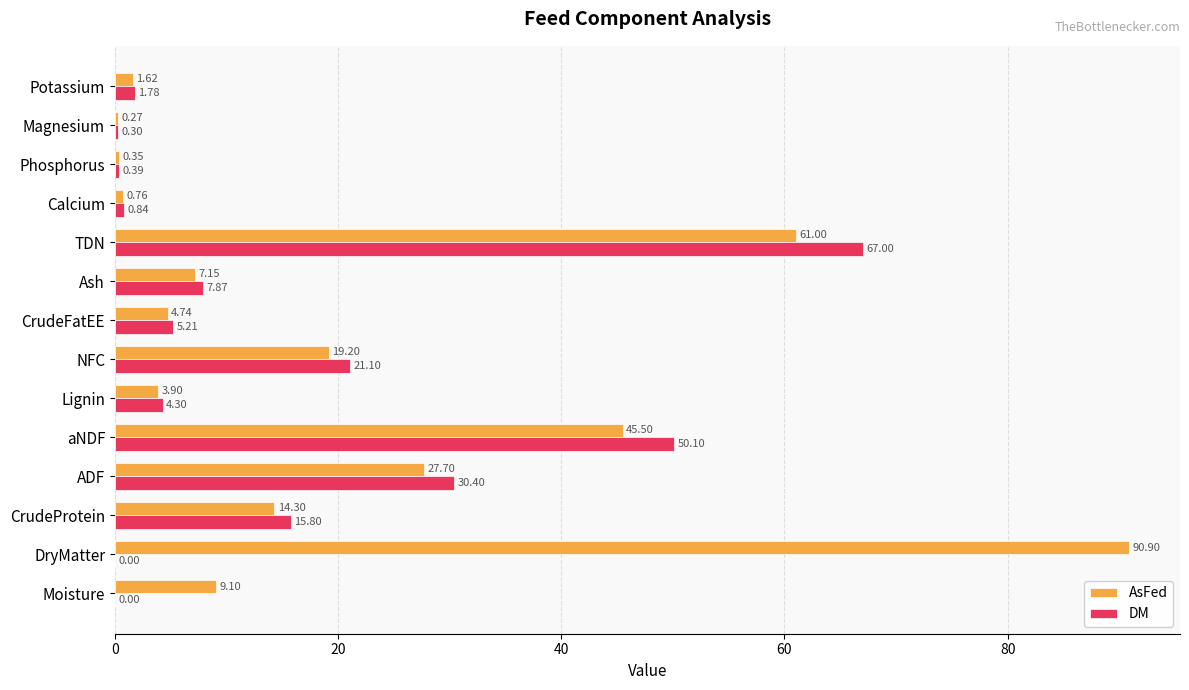

At which label does DM reach its peak?

TDN